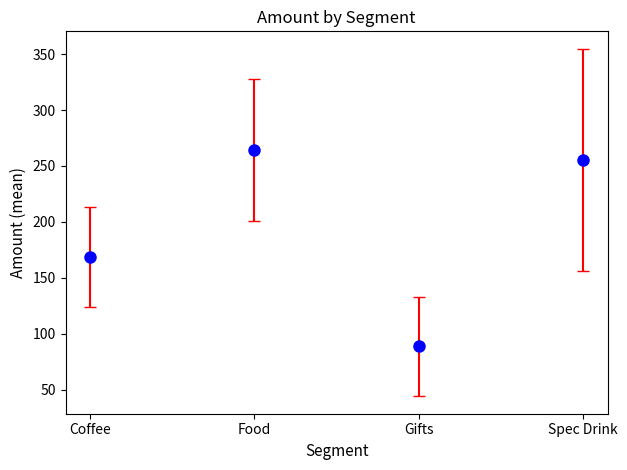

At which category does the data reach its first local peak?

Food